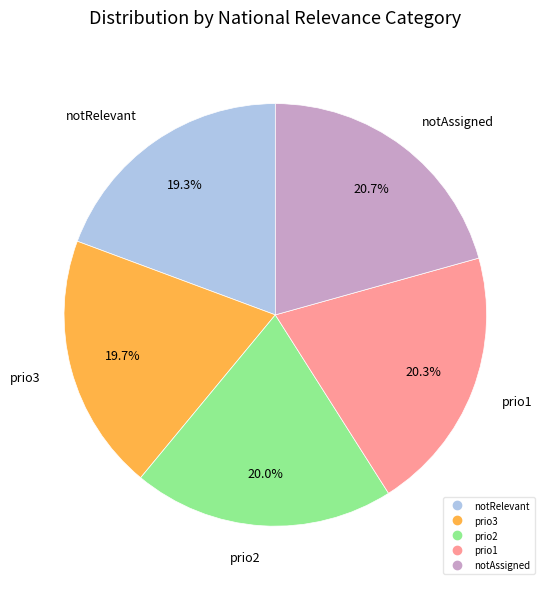

Between notRelevant and prio1, which is larger?

prio1